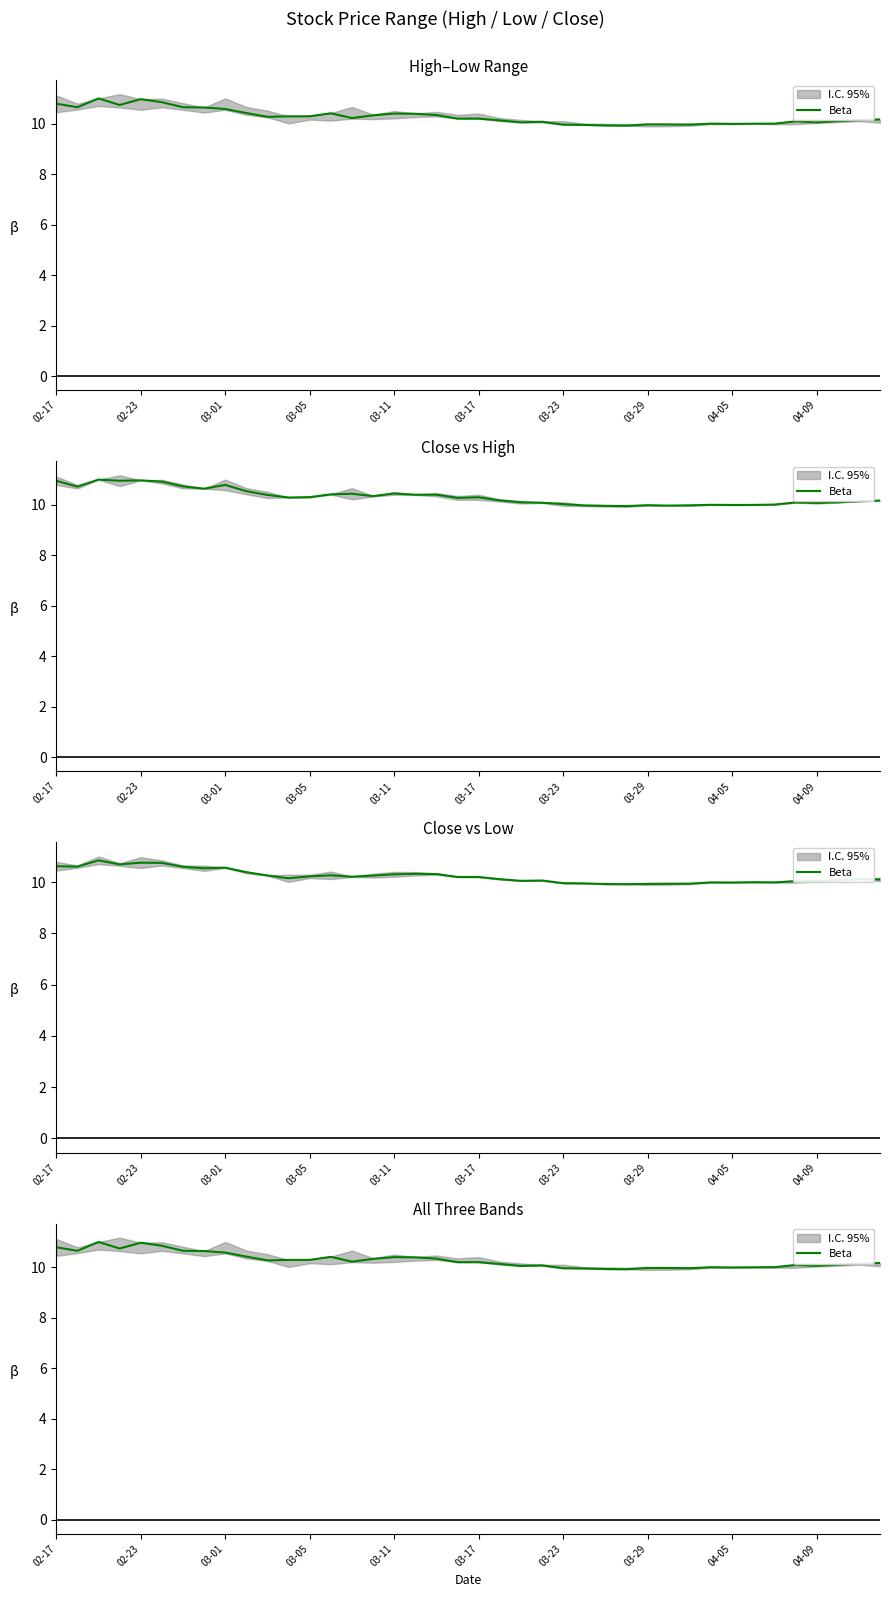

What is the difference between the values at 35 and 13?

0.3